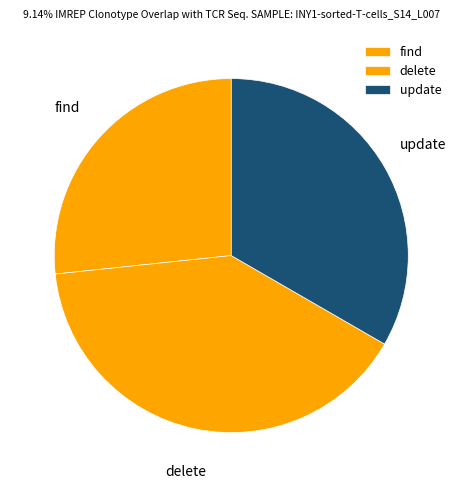

Is update the majority of the pie?

No